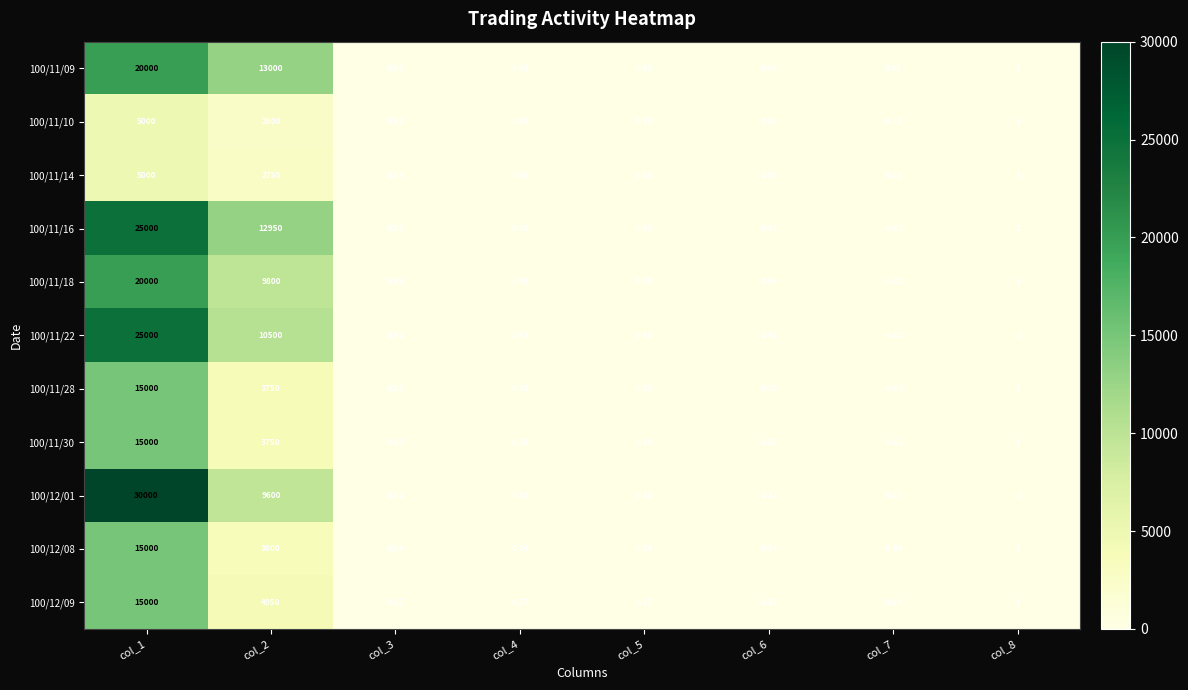

Is the value of 100/12/01 at col_5 greater than the value of 100/12/09 at col_1?

No